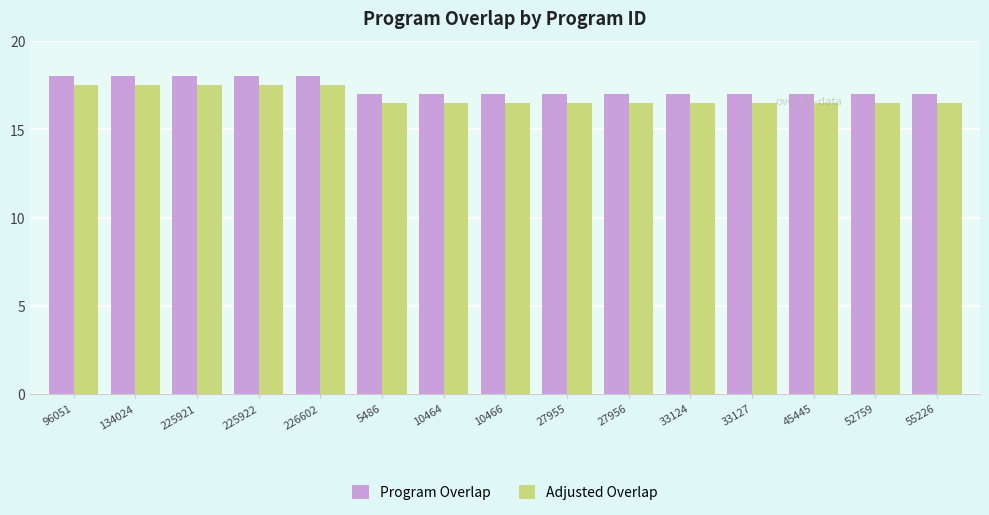

Does the chart contain stacked bars?

No